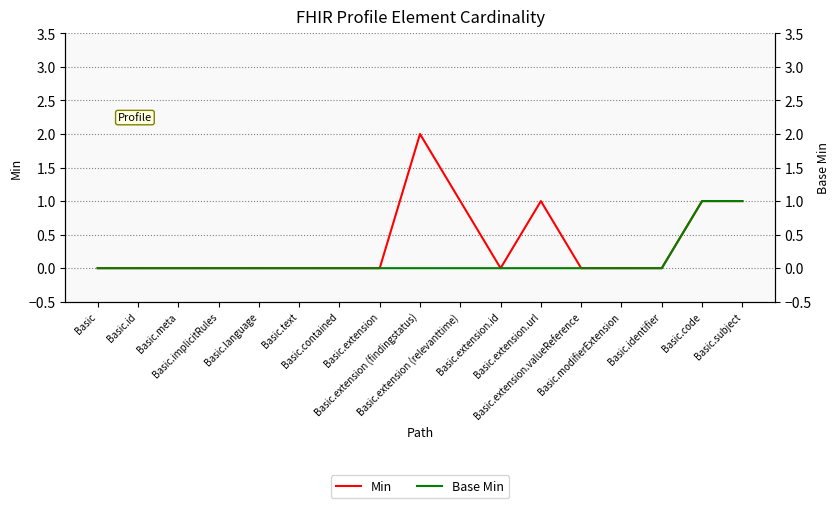

How many data points does each series have?

17